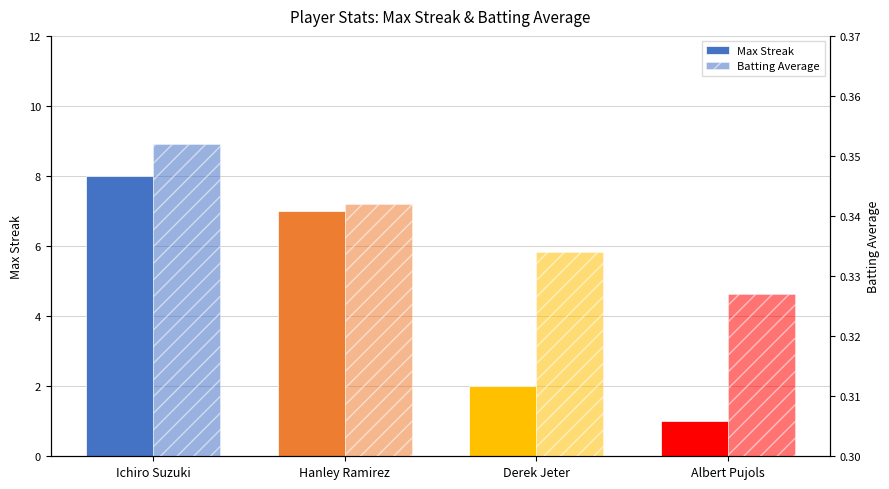

What is the label of the 1st bar from the right?

Albert Pujols